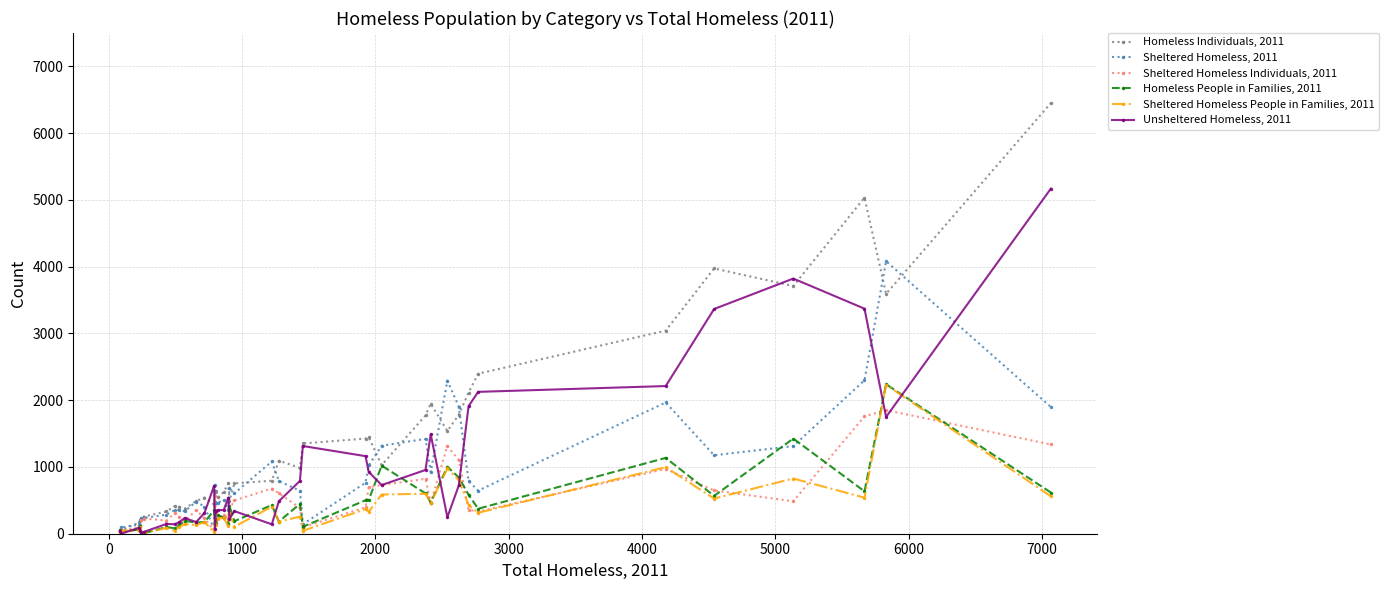

What is the average value of the Homeless People in Families, 2011 series?

430